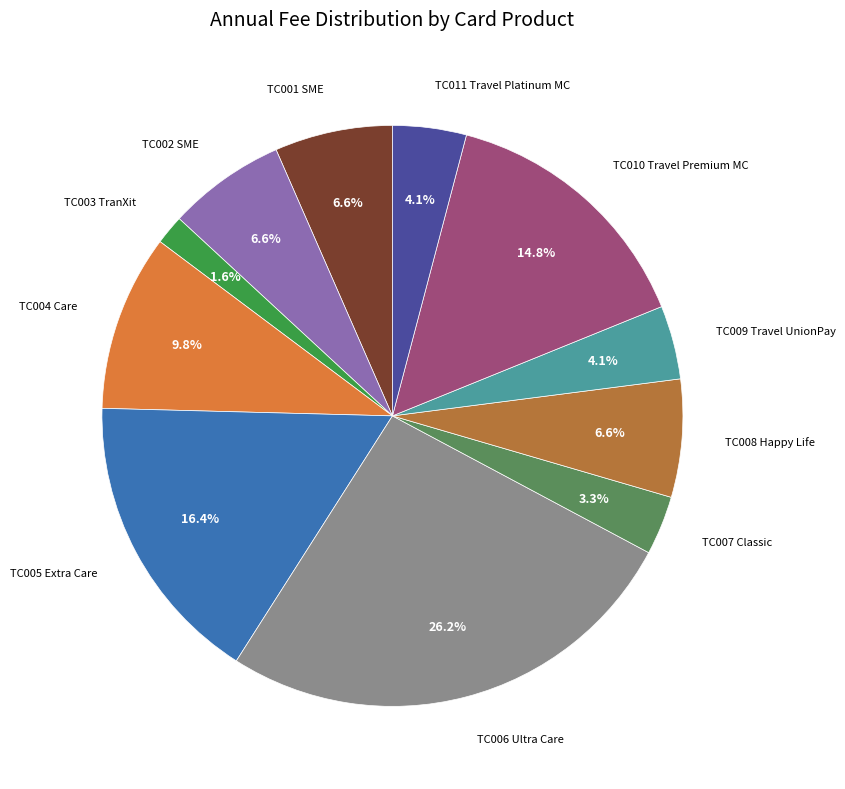

Is there any slice that represents more than half of the pie?

No